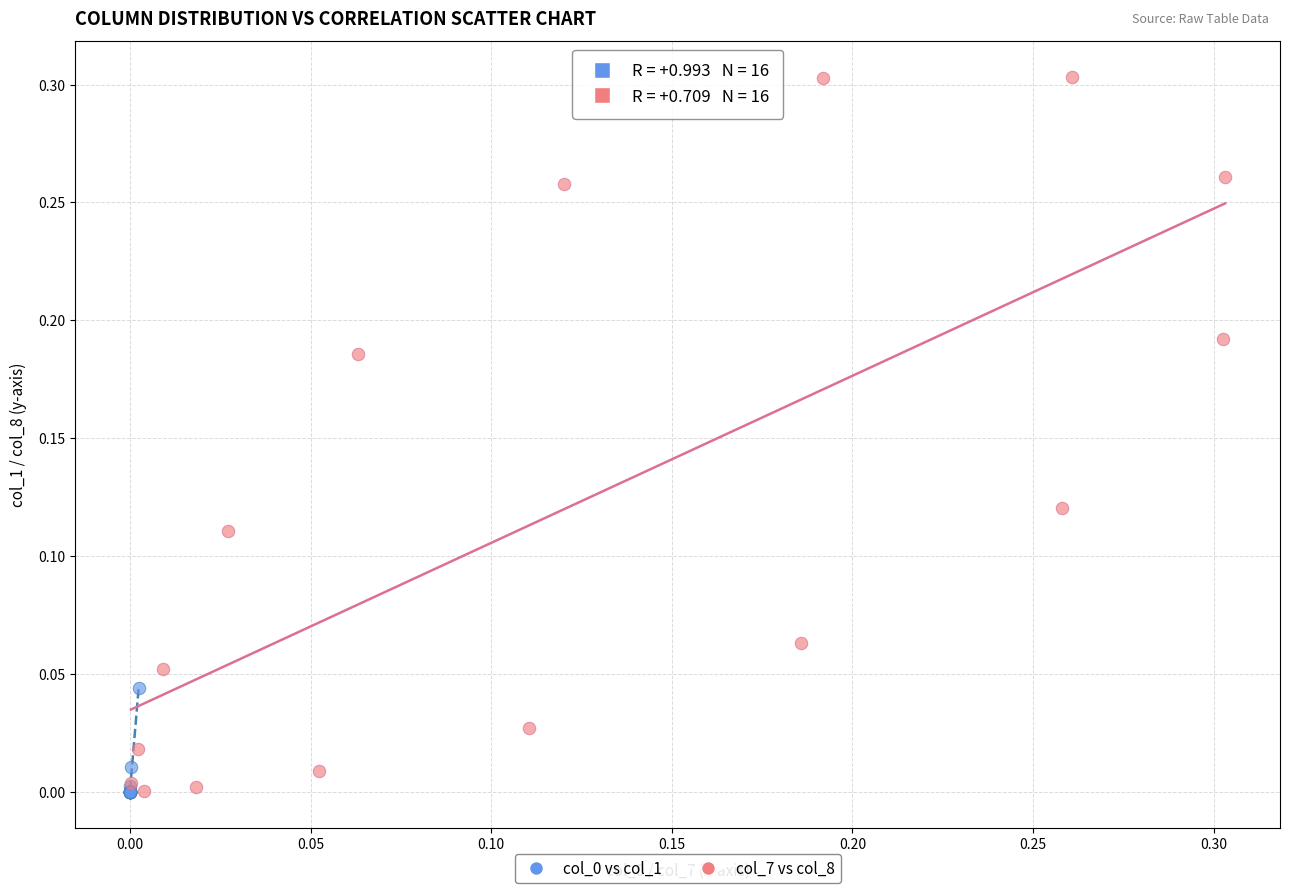

Which series contains the highest Y value?

col_7 vs col_8